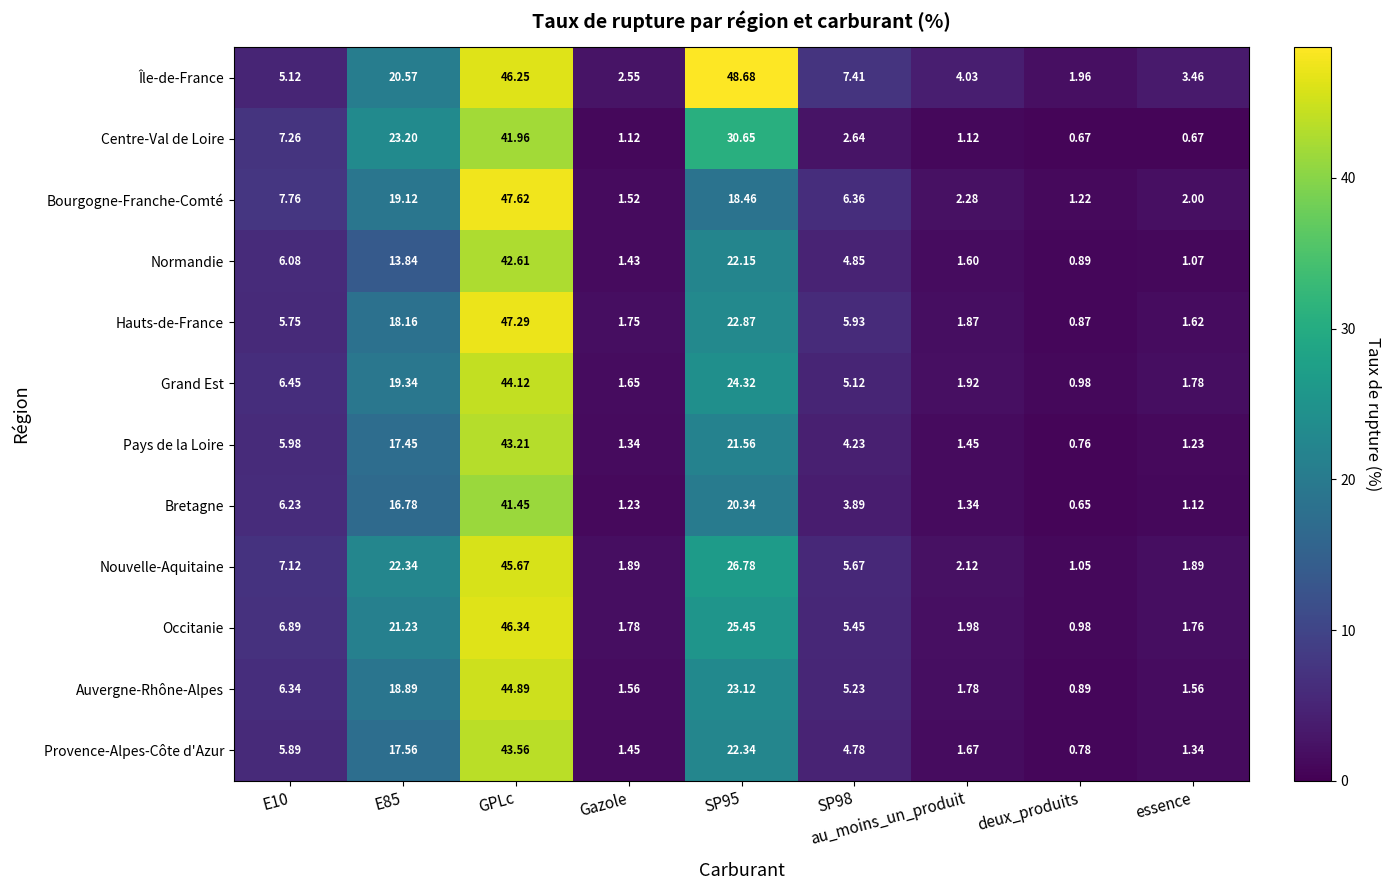

At which label does Provence-Alpes-Côte d'Azur reach its peak?

GPLc